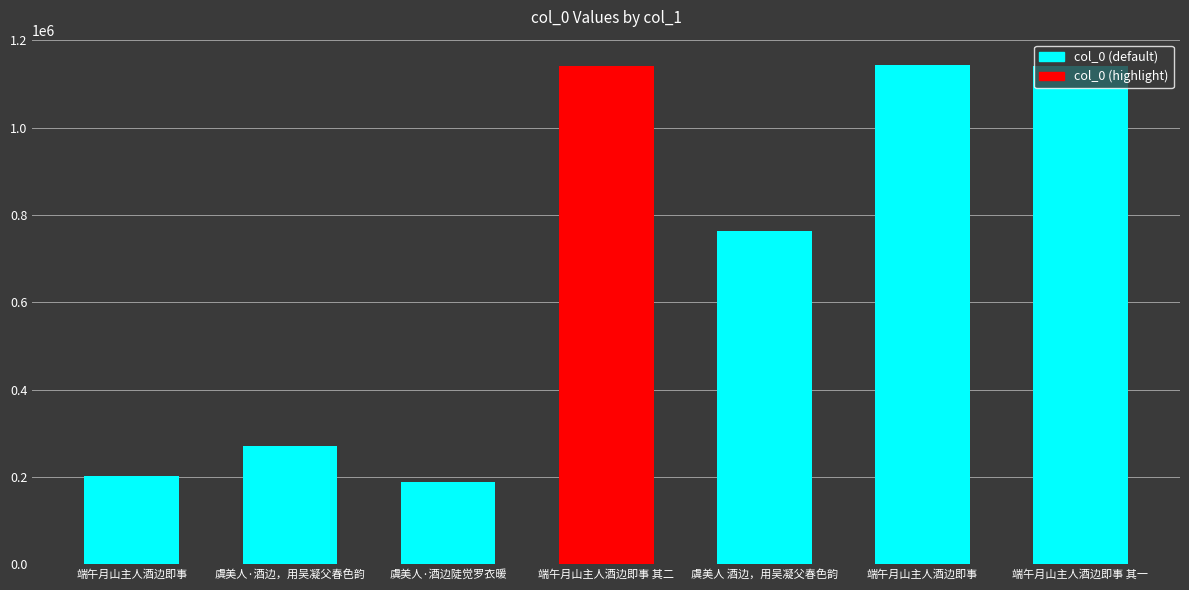

How many values are below 764105?

3